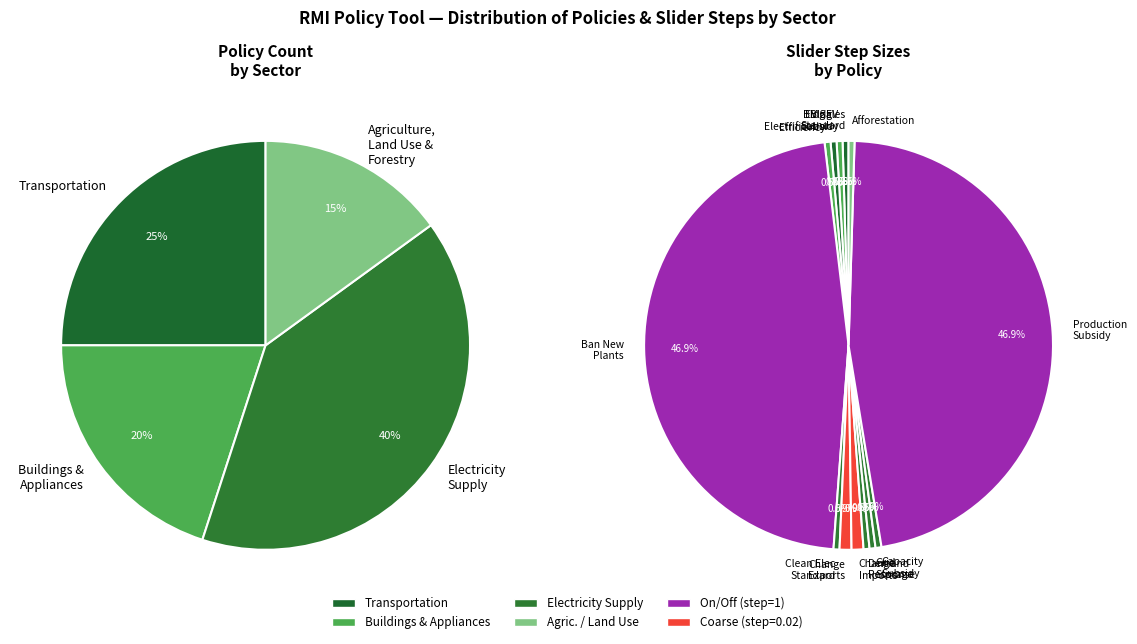

Count the number of slices in the pie.

4